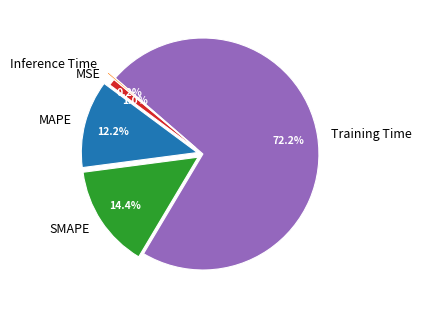

What is the largest slice in the pie chart?

Training Time